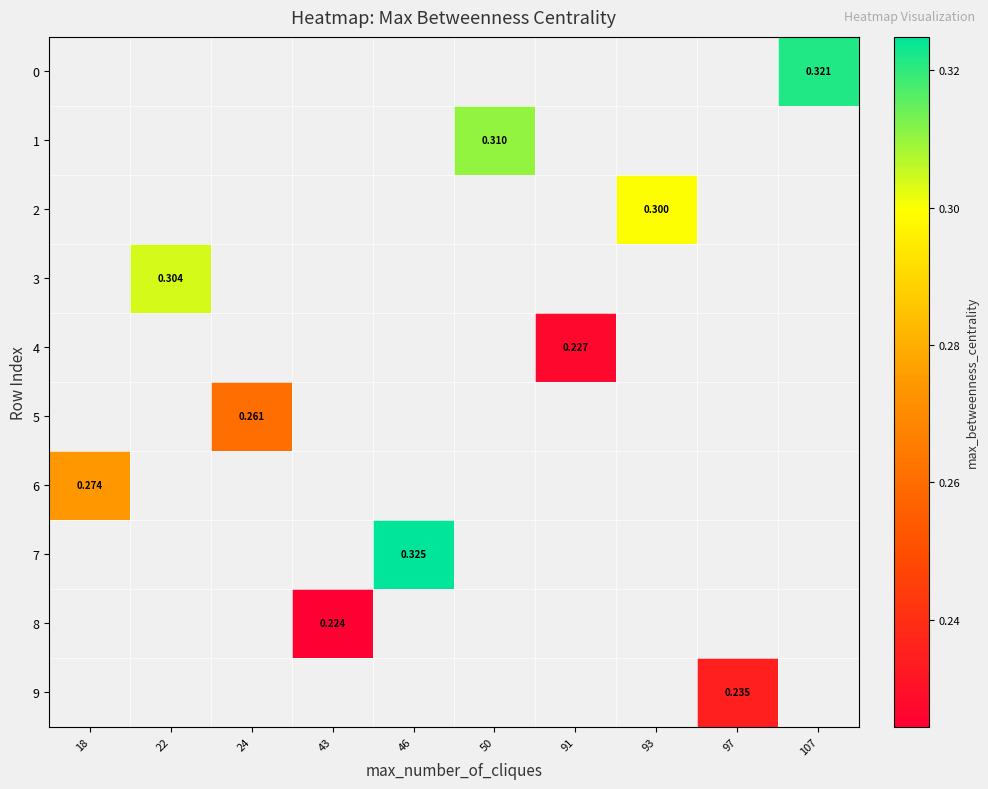

Which series has the largest range (max minus min)?

6